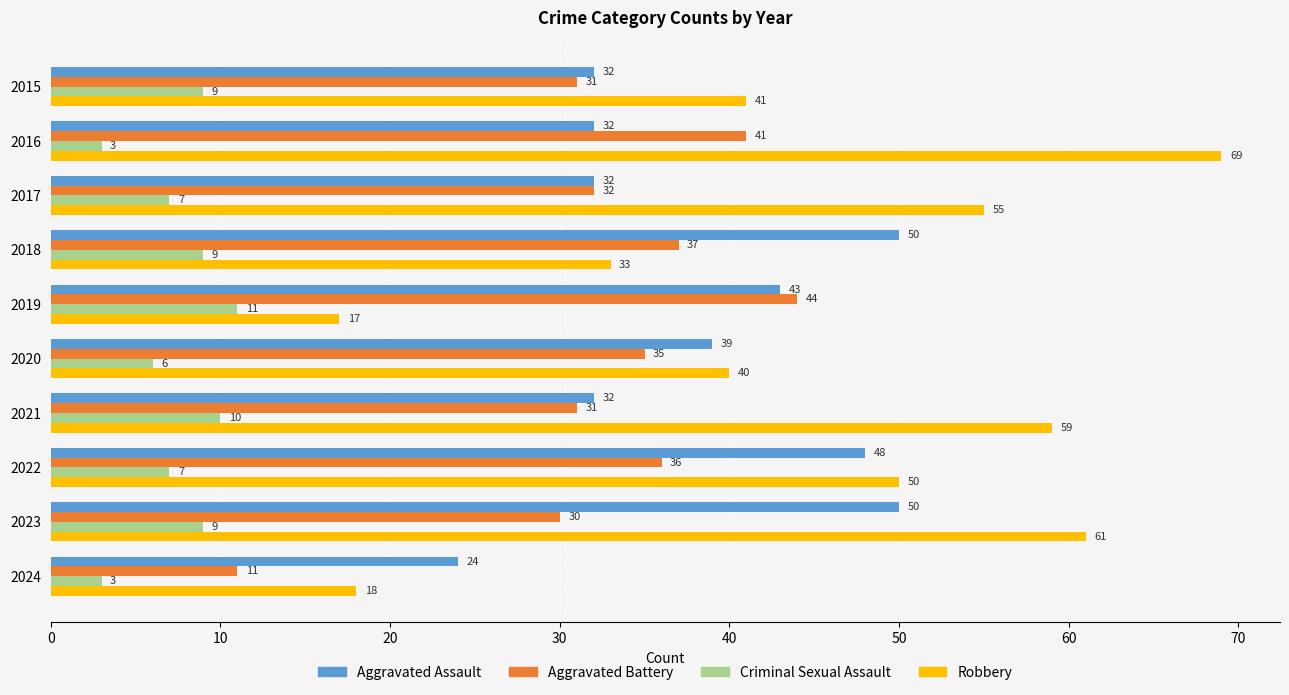

At which label does Criminal Sexual Assault reach its peak?

2019